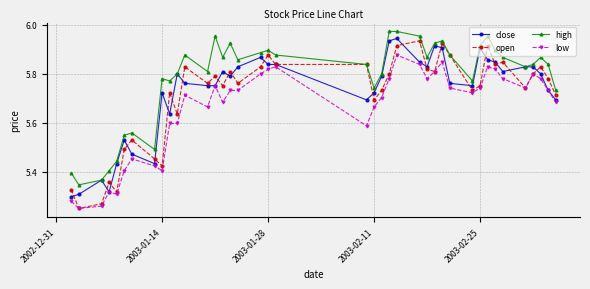

True or false: high and low intersect in this chart.

False